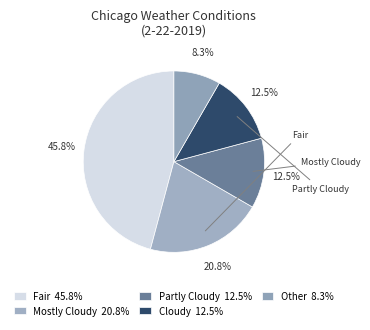

Approximately how many times larger is the value at Fair compared to Mostly Cloudy?

2.2